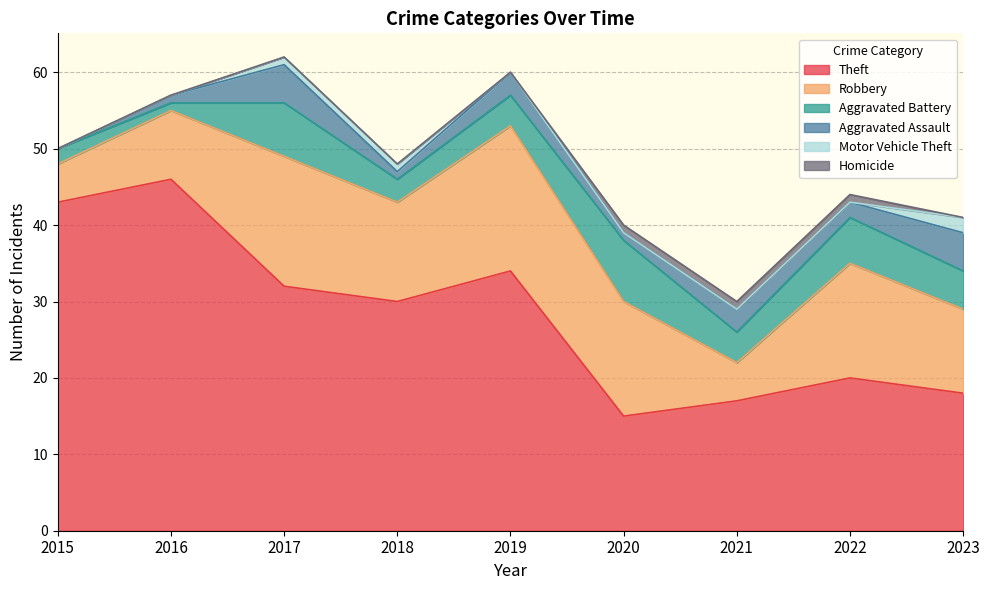

How many times do Homicide and Motor Vehicle Theft cross each other?

1